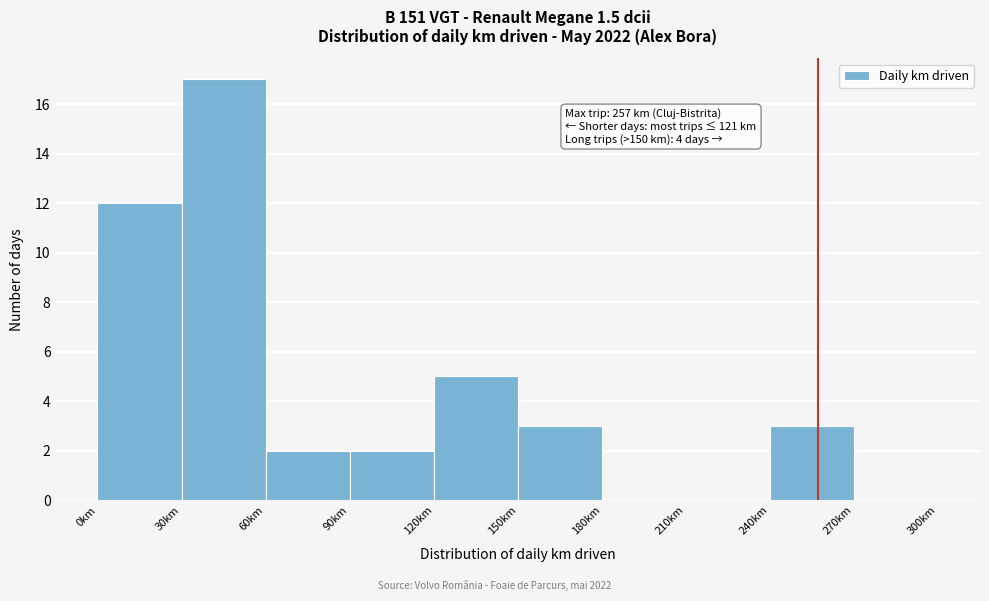

Over which range of the x-axis is the bar tallest?

30 to 60